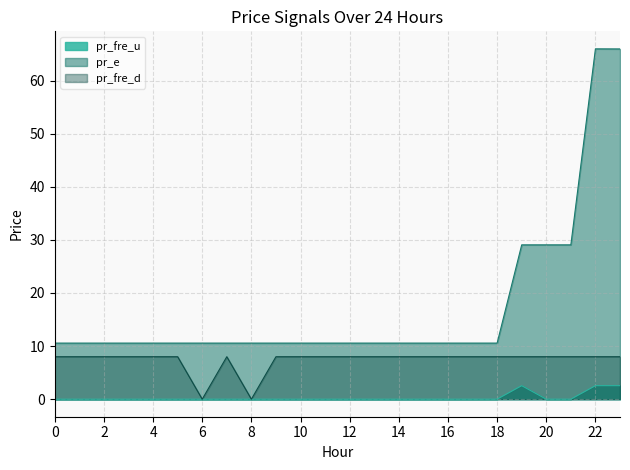

Reading left to right, list all the values displayed in this chart.

pr_fre_u: 0=0.0	1=0.0	2=0.0	3=0.0	4=0.0	5=0.0	6=0.0	7=0.0	8=0.0	9=0.0	10=0.0	11=0.0	12=0.0	13=0.0	14=0.0	15=0.0	16=0.0	17=0.0	18=0.0	19=2.5	20=0.0	21=0.0	22=2.5	23=2.5
pr_e: 0=10.6	1=10.6	2=10.6	3=10.6	4=10.6	5=10.6	6=10.6	7=10.6	8=10.6	9=10.6	10=10.6	11=10.6	12=10.6	13=10.6	14=10.6	15=10.6	16=10.6	17=10.6	18=10.6	19=29.1	20=29.1	21=29.1	22=66.0	23=66.0
pr_fre_d: 0=8.0	1=8.0	2=8.0	3=8.0	4=8.0	5=8.0	6=0.0	7=8.0	8=0.0	9=8.0	10=8.0	11=8.0	12=8.0	13=8.0	14=8.0	15=8.0	16=8.0	17=8.0	18=8.0	19=8.0	20=8.0	21=8.0	22=8.0	23=8.0